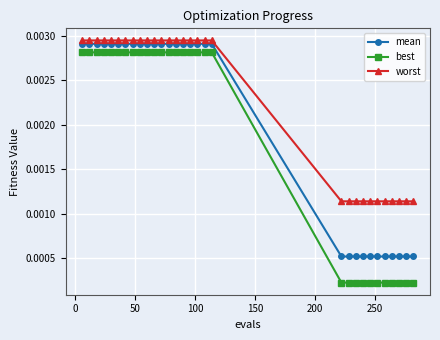

Which series has the largest range (max minus min)?

best